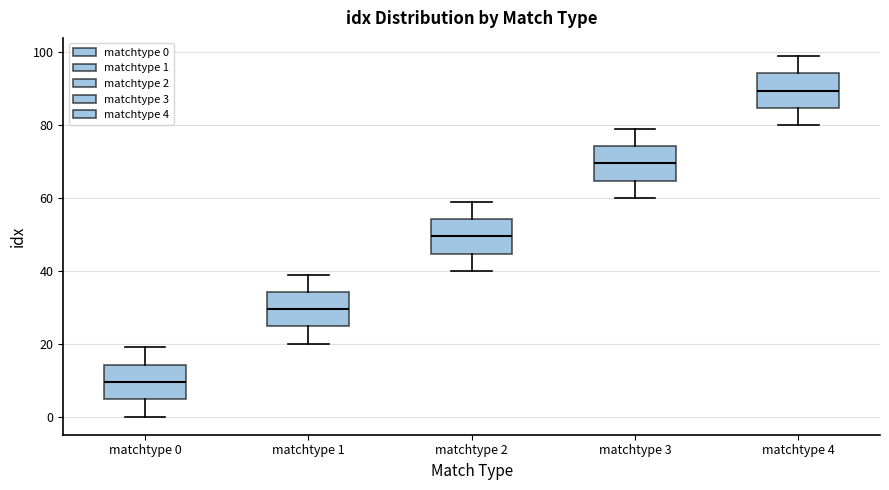

Reading left to right, transcribe this box plot: for each box, give where its median line is, the range the box spans, and where its two whiskers end, as read against the y-axis. The values are not printed on the chart, so give them approximately, as read against the axis.

matchtype 0: median 10, box 4 to 14, whiskers 0 to 20
matchtype 1: median 30, box 24 to 34, whiskers 20 to 40
matchtype 2: median 50, box 44 to 54, whiskers 40 to 60
matchtype 3: median 70, box 64 to 74, whiskers 60 to 80
matchtype 4: median 90, box 84 to 94, whiskers 80 to 100